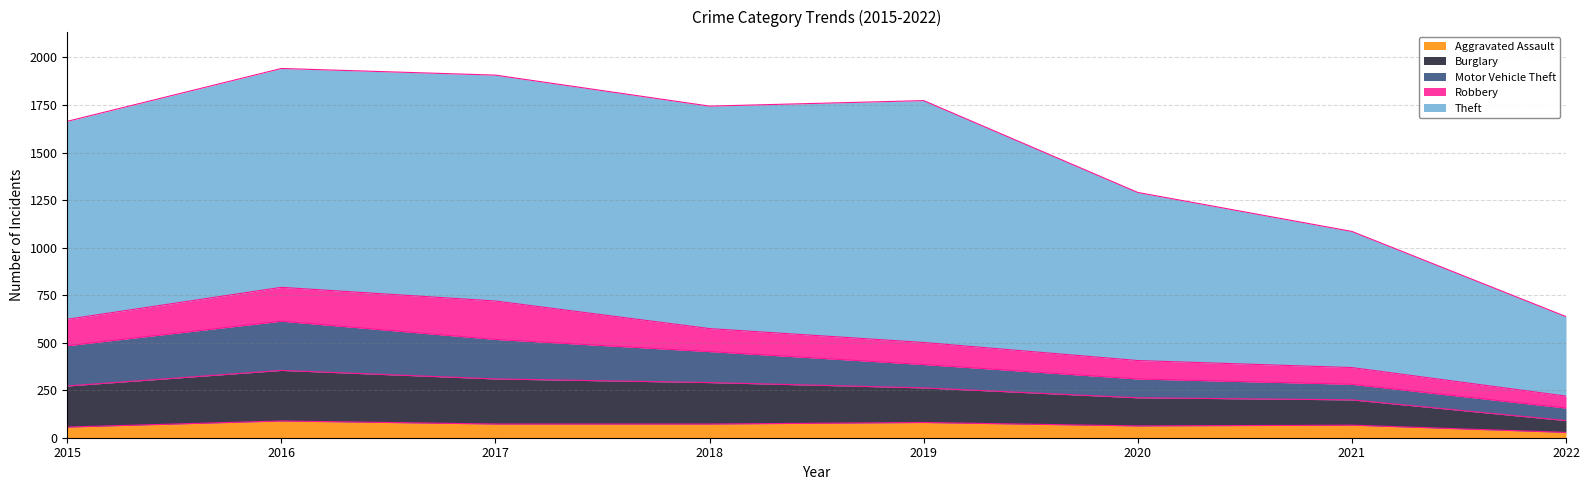

Where does the Theft series first go above 1151?

2017